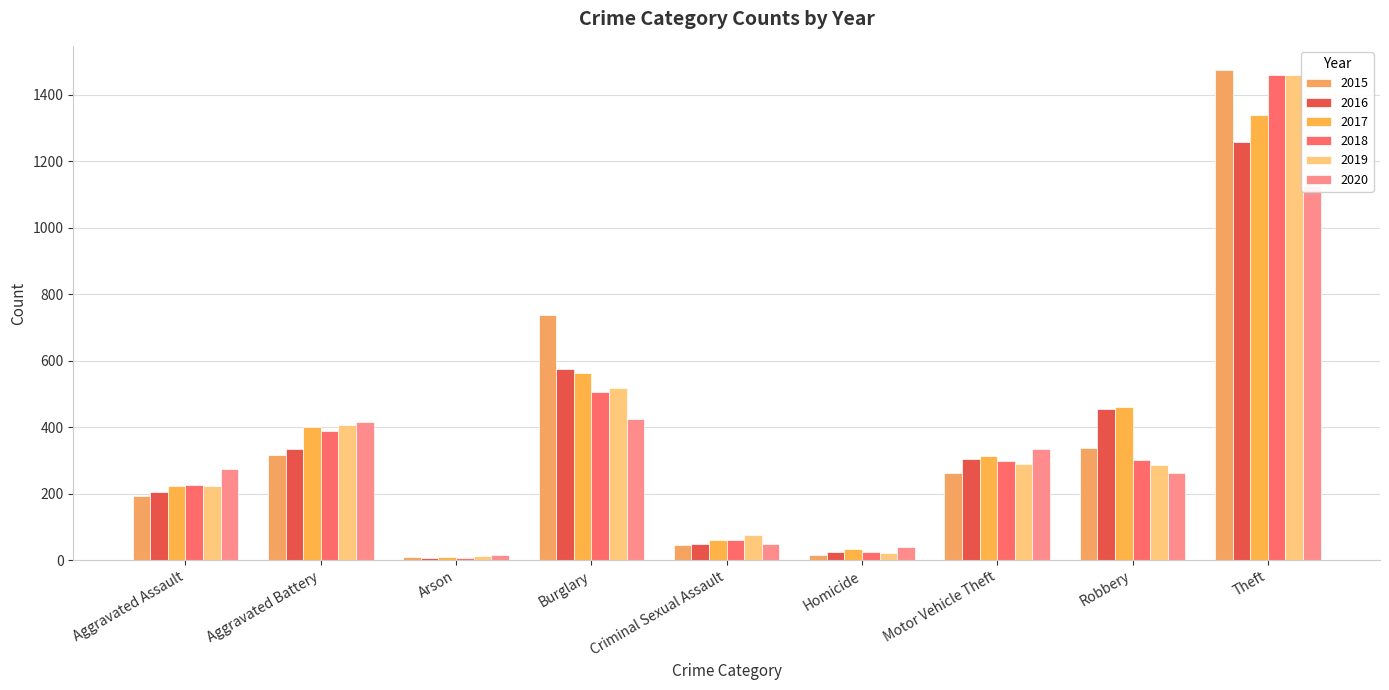

What value does the 2015 series have at Aggravated Assault, to the nearest 10?

190